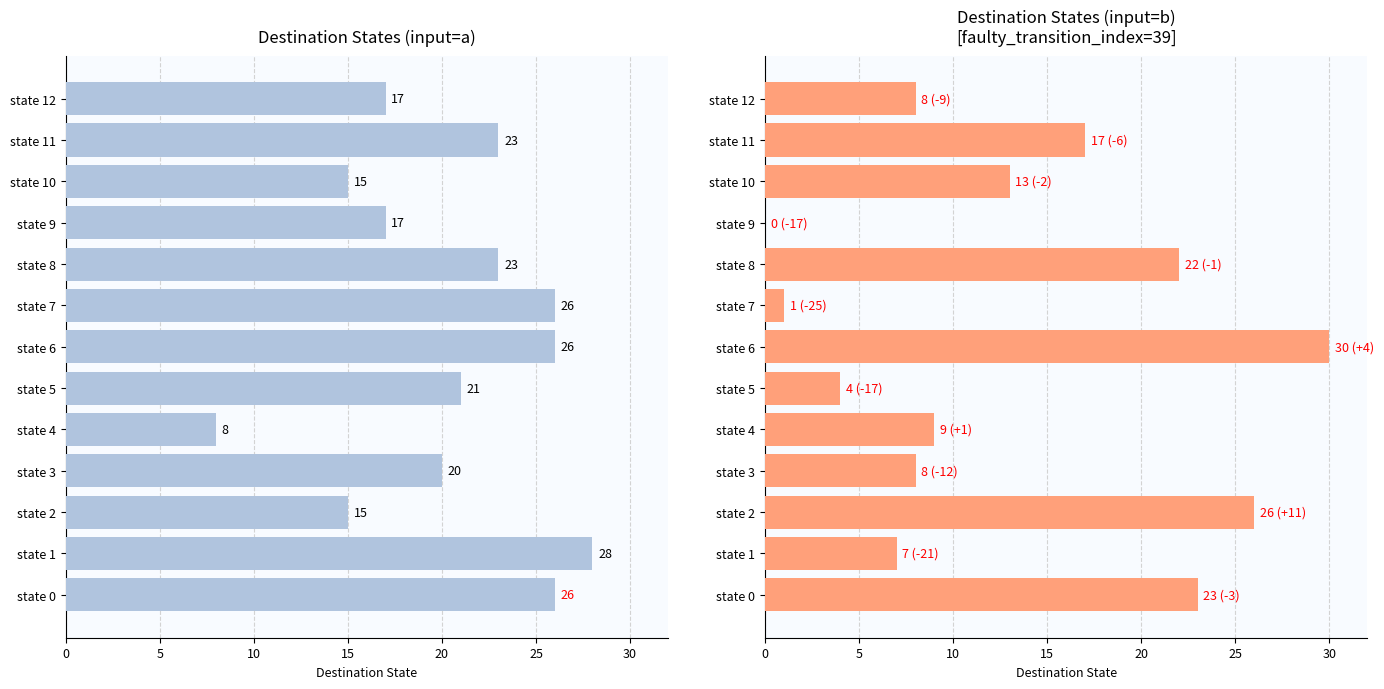

What is the average value of the destination_state (a) series?

20